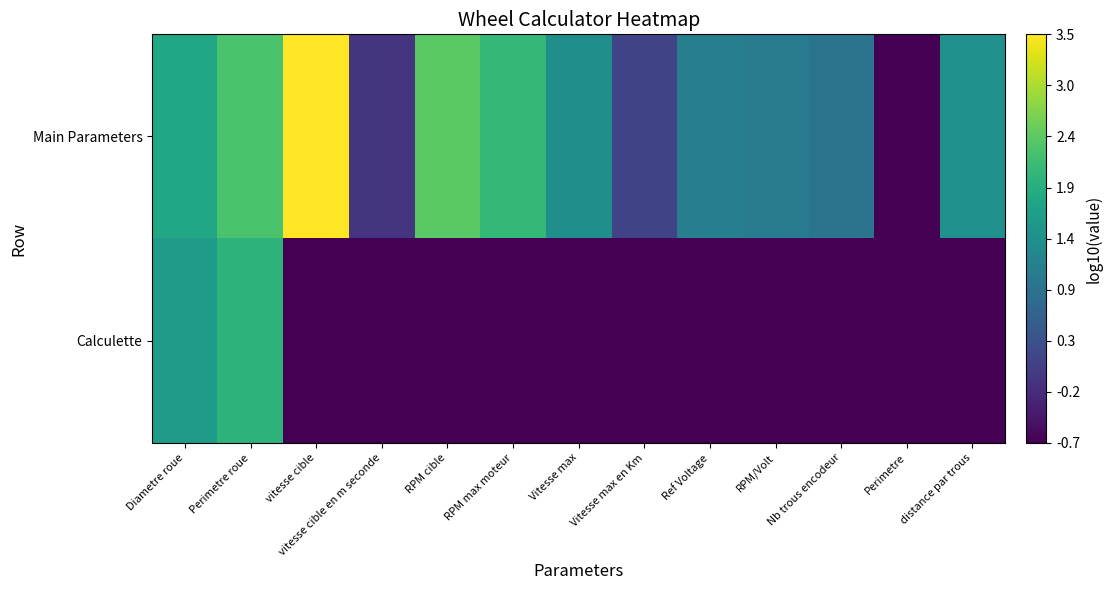

Which series has the largest total across all categories?

Main Parameters